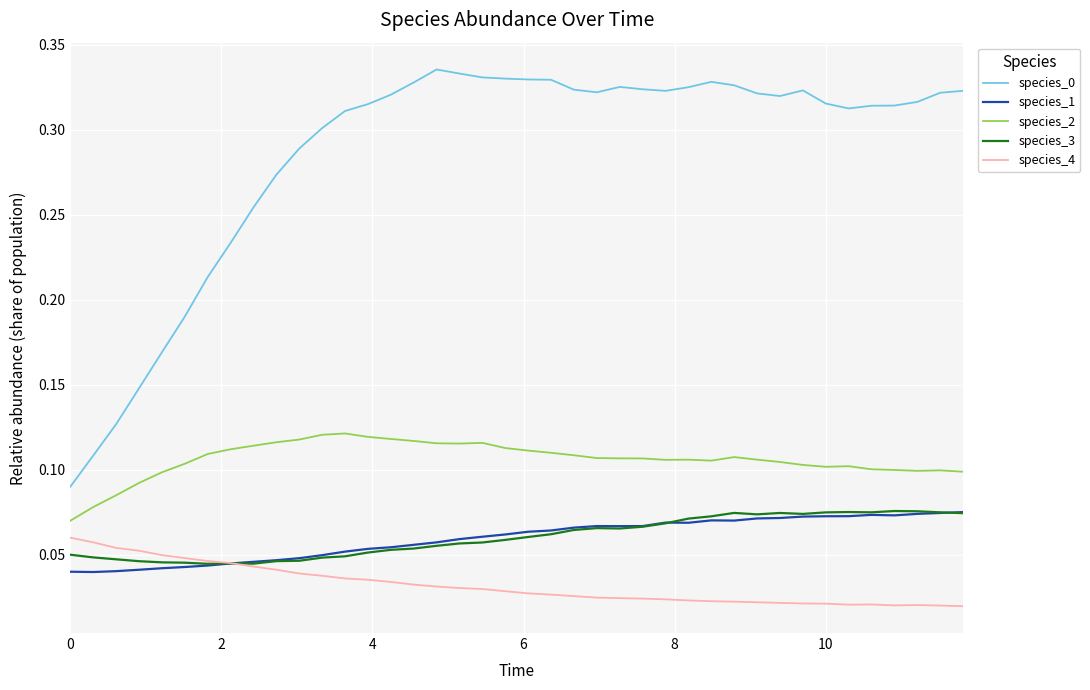

True or false: species_3 and species_0 cross at least once.

False